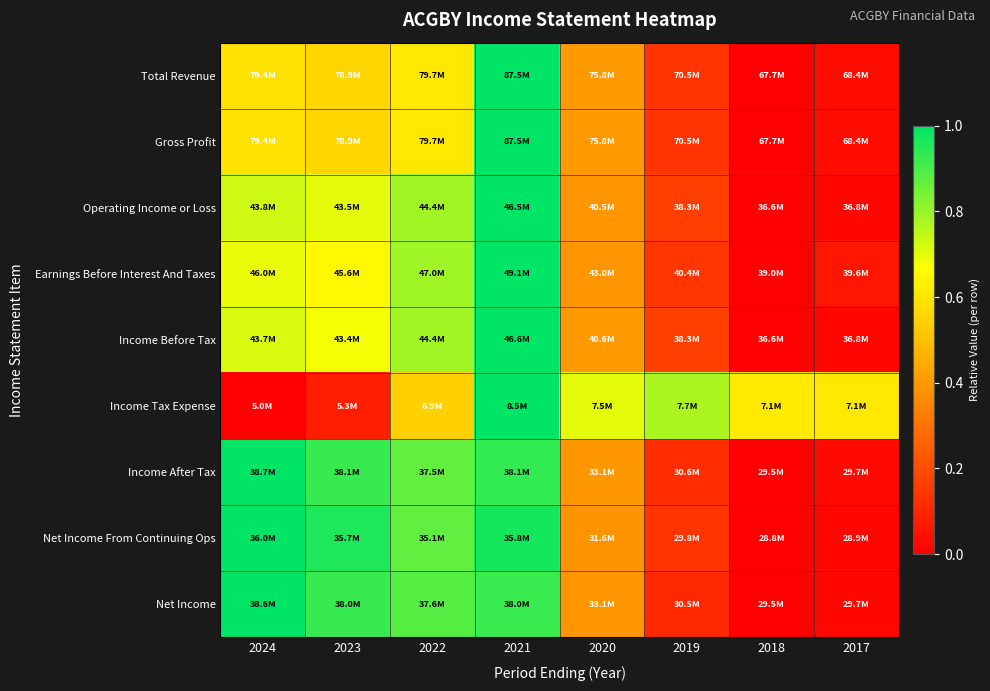

Reading left to right, what are all the values shown in this chart?

Total Revenue: 2024=0.6	2023=0.6	2022=0.6	2021=1.0	2020=0.4	2019=0.1	2018=0.0	2017=0.0
Gross Profit: 2024=0.6	2023=0.6	2022=0.6	2021=1.0	2020=0.4	2019=0.1	2018=0.0	2017=0.0
Operating Income or Loss: 2024=0.7	2023=0.7	2022=0.8	2021=1.0	2020=0.4	2019=0.2	2018=0.0	2017=0.0
Earnings Before Interest And Taxes: 2024=0.7	2023=0.7	2022=0.8	2021=1.0	2020=0.4	2019=0.1	2018=0.0	2017=0.1
Income Before Tax: 2024=0.7	2023=0.7	2022=0.8	2021=1.0	2020=0.4	2019=0.2	2018=0.0	2017=0.0
Income Tax Expense: 2024=0.0	2023=0.1	2022=0.5	2021=1.0	2020=0.7	2019=0.8	2018=0.6	2017=0.6
Income After Tax: 2024=1.0	2023=0.9	2022=0.9	2021=0.9	2020=0.4	2019=0.1	2018=0.0	2017=0.0
Net Income From Continuing Ops: 2024=1.0	2023=1.0	2022=0.9	2021=1.0	2020=0.4	2019=0.1	2018=0.0	2017=0.0
Net Income: 2024=1.0	2023=0.9	2022=0.9	2021=0.9	2020=0.4	2019=0.1	2018=0.0	2017=0.0